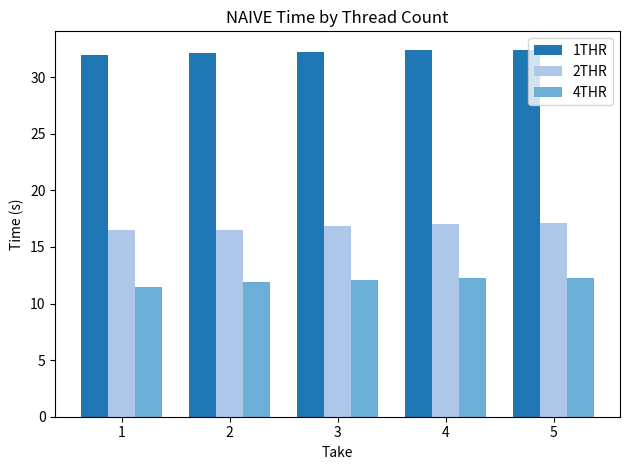

The value of 1THR at 5 is 55.3. True or false?

False